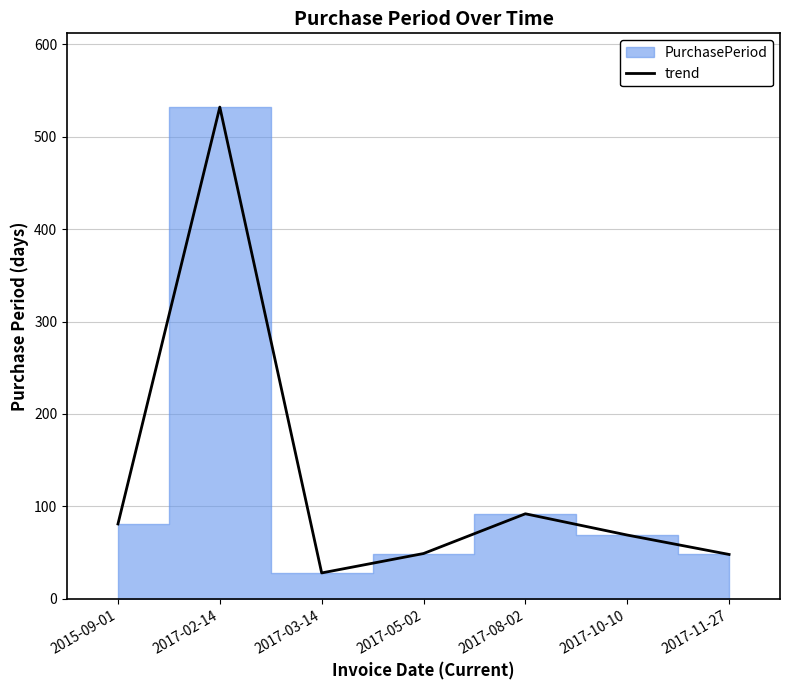

Which label corresponds to the largest value in the chart?

2017-02-14